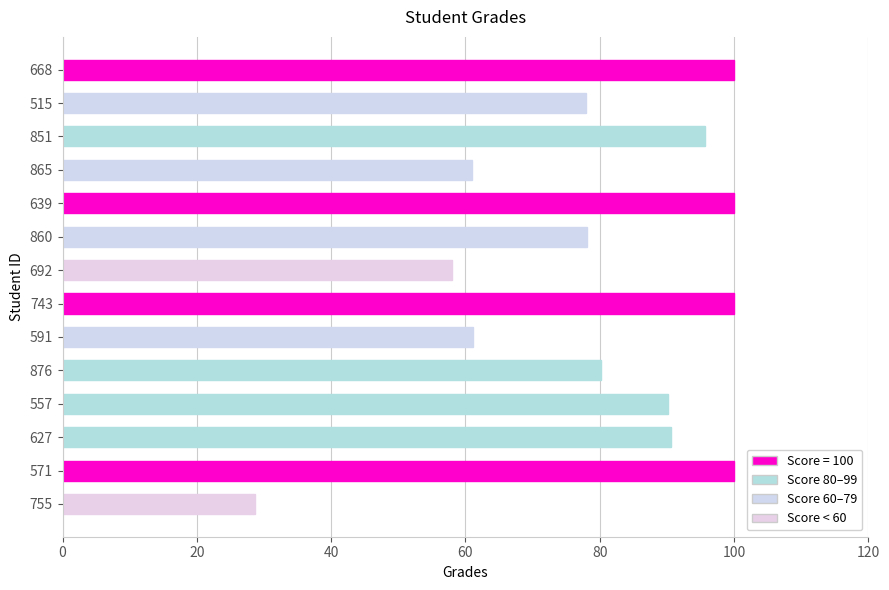

Approximately how many times larger is the value at 692 compared to 876?

0.7